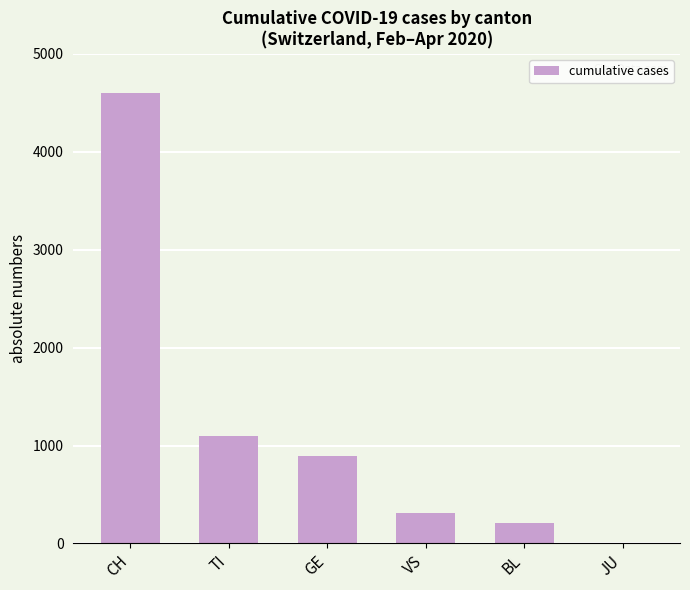

What is the greatest value displayed?

4599